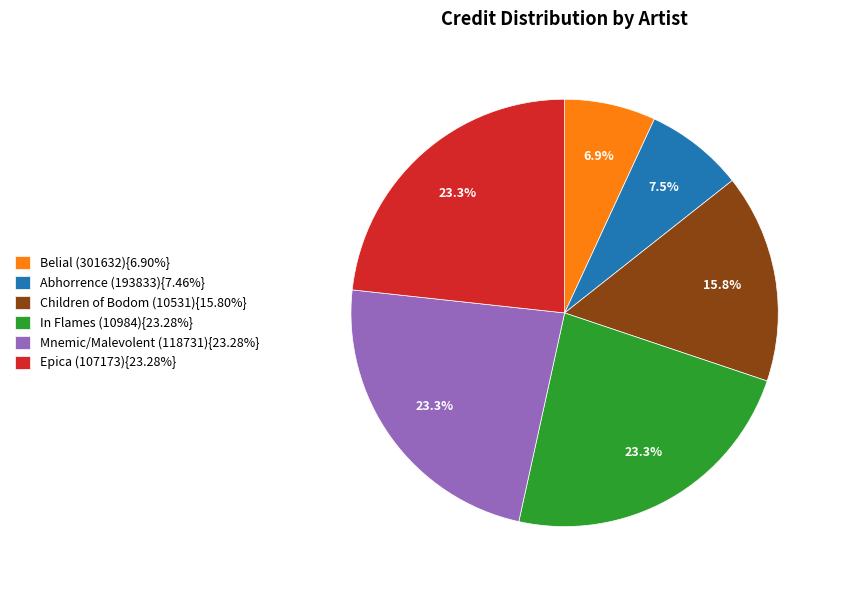

Approximately how many times larger is the value at Mnemic/Malevolent (118731){23.28%} compared to In Flames (10984){23.28%}?

1.0